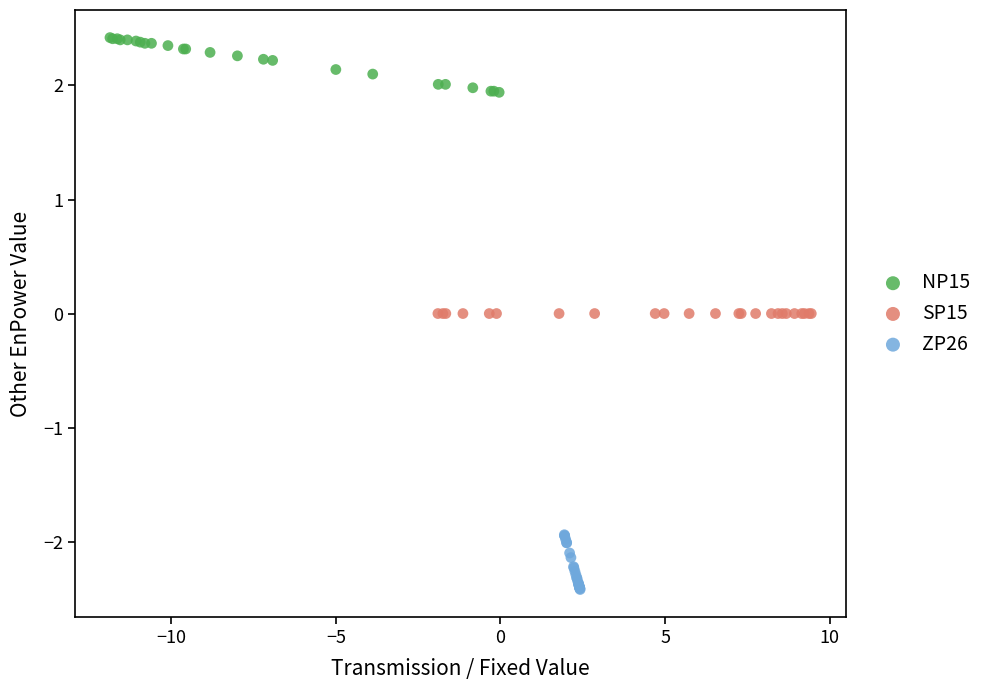

Which series reaches the minimum Y coordinate?

ZP26